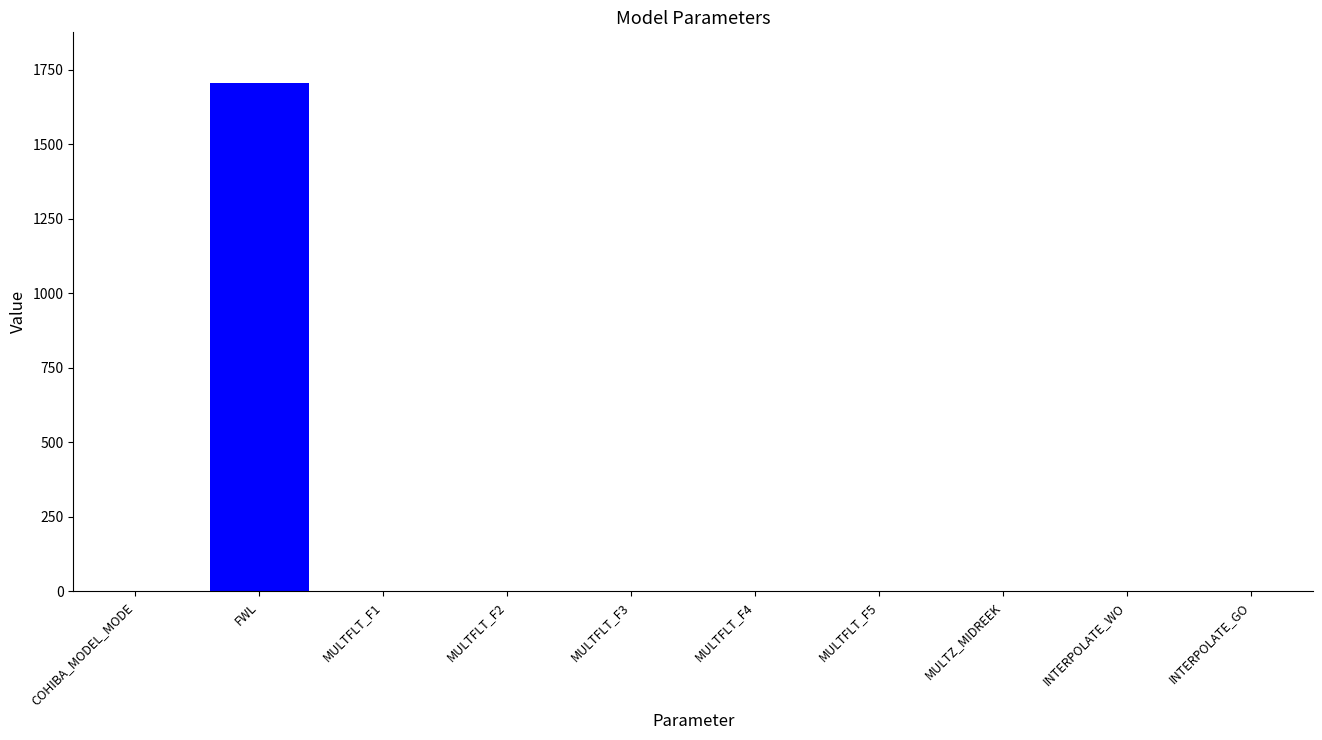

Is it true that the value at FWL is 1128.4?

False